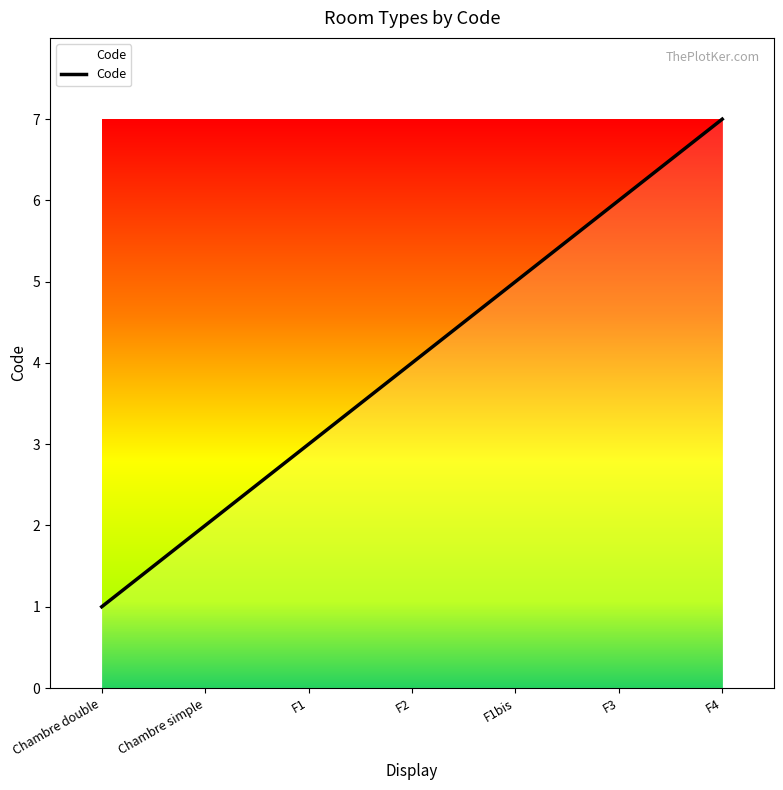

What is the sum of all values?

28